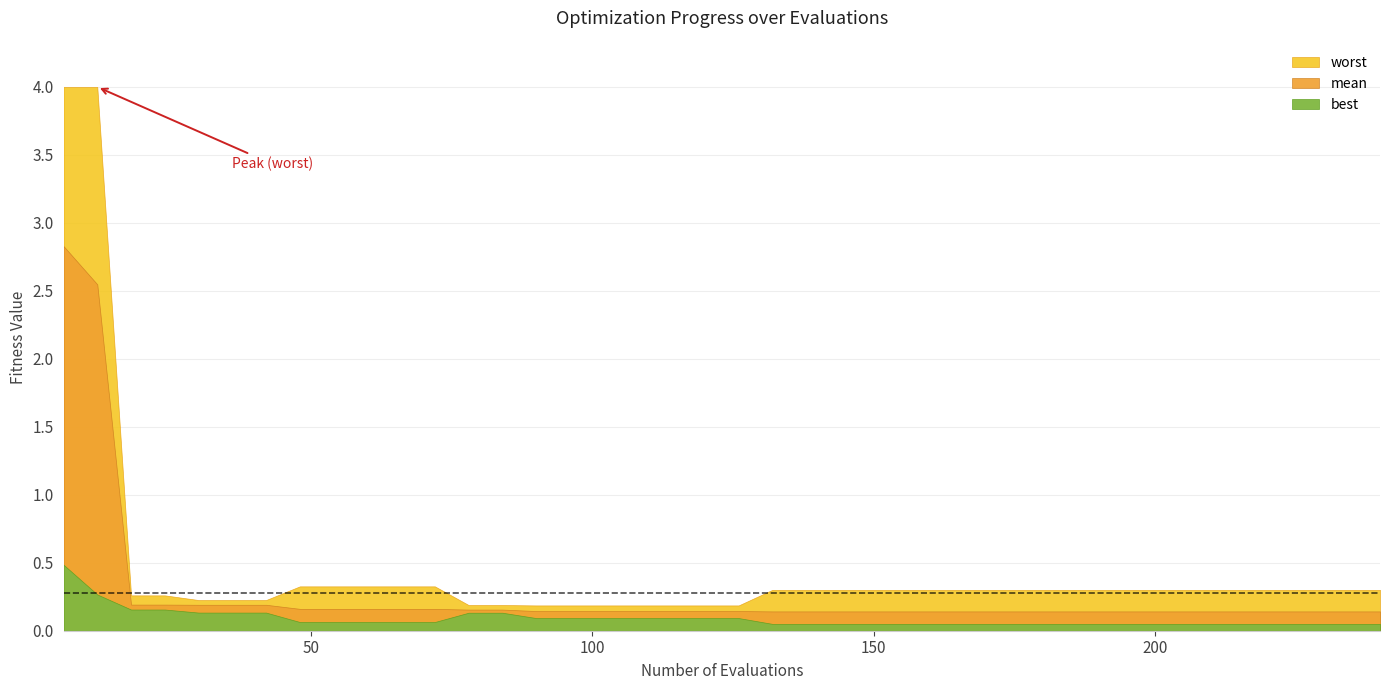

What is the average value of the worst series?

0.5